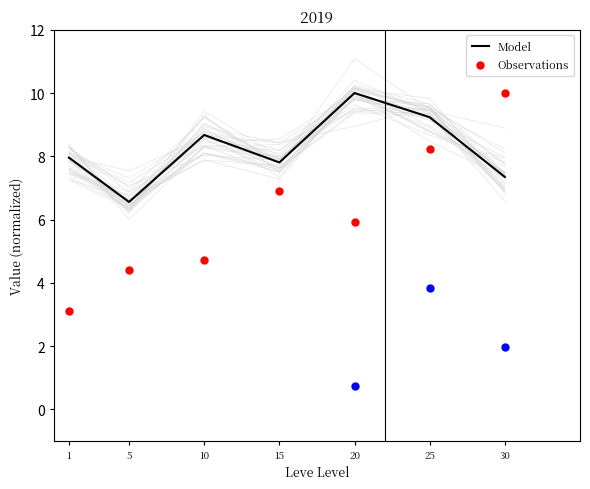

Which series has the largest Y range (max minus min)?

Observations